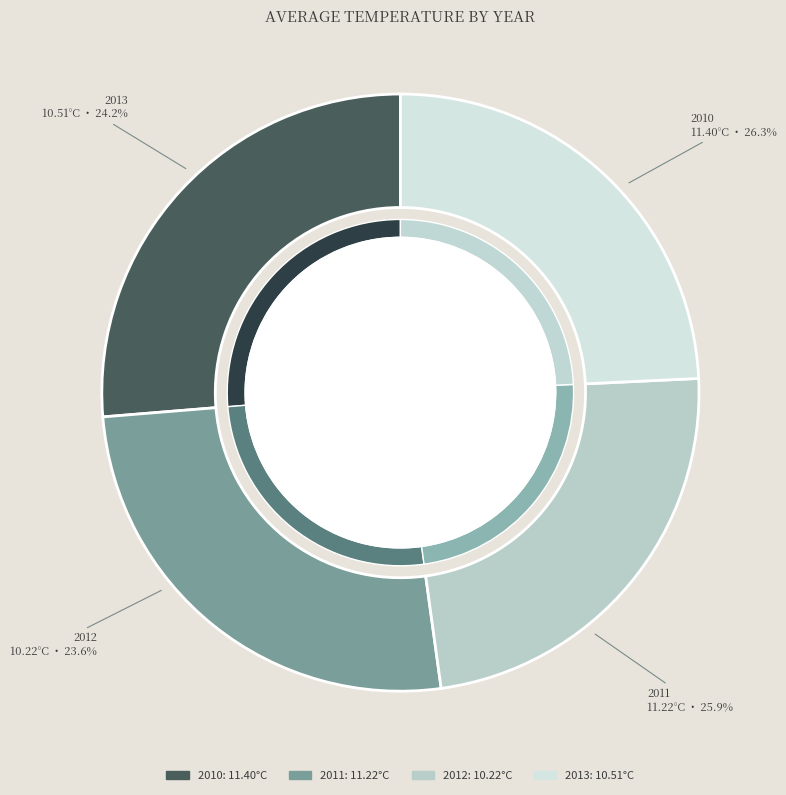

True or false: 2010 accounts for 26% of the total.

True